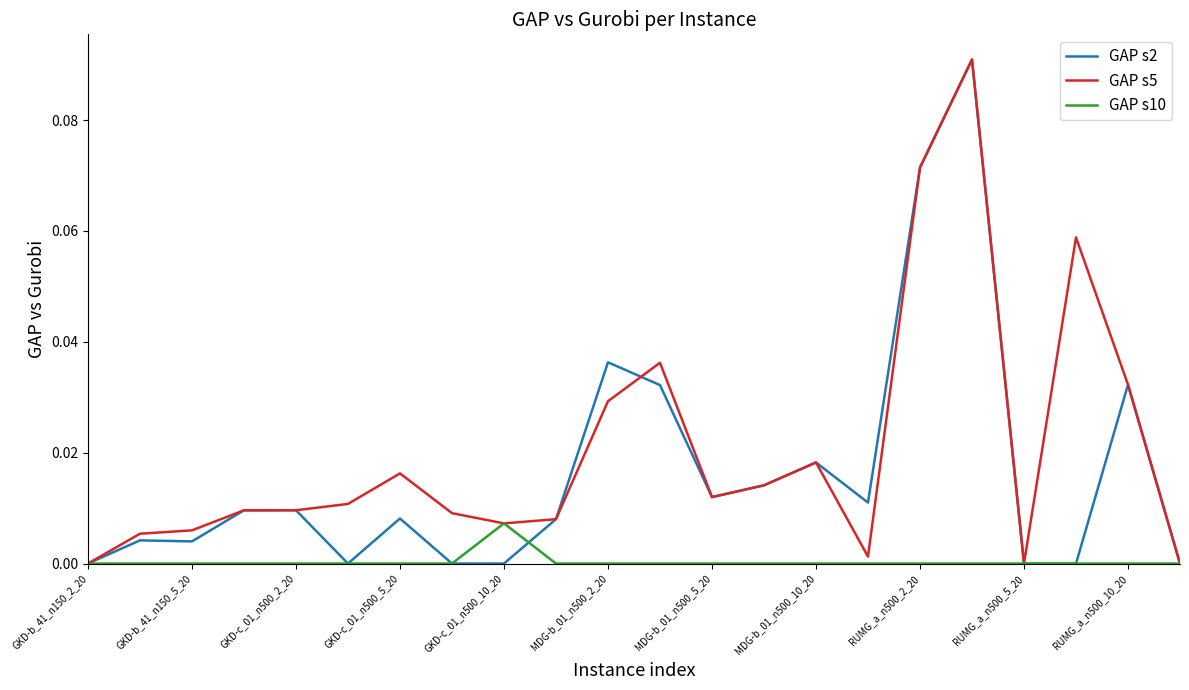

What are all the series names shown in the legend?

GAP s2, GAP s5, GAP s10